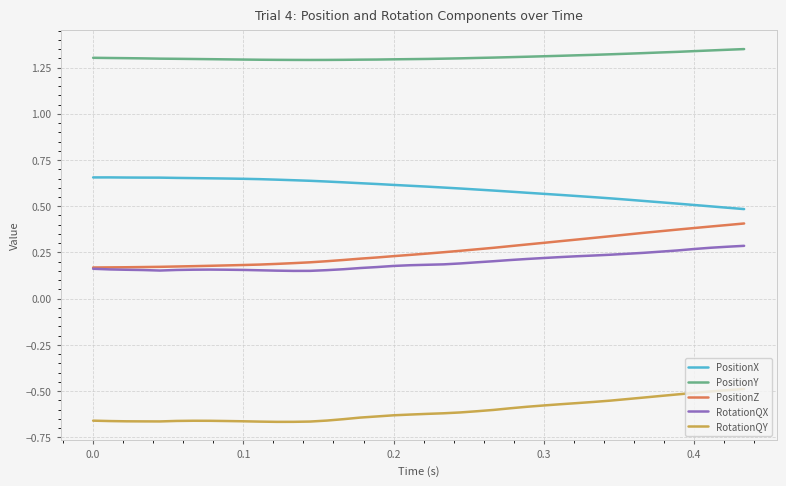

Which series has the largest total across all categories?

PositionY